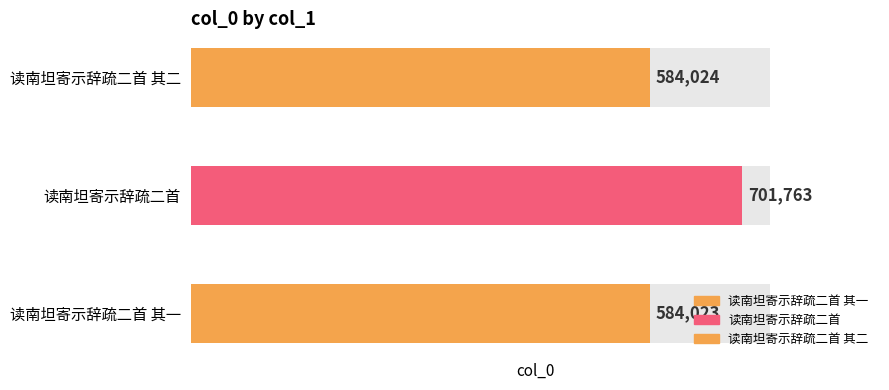

What is the difference between the maximum and minimum values?

117740